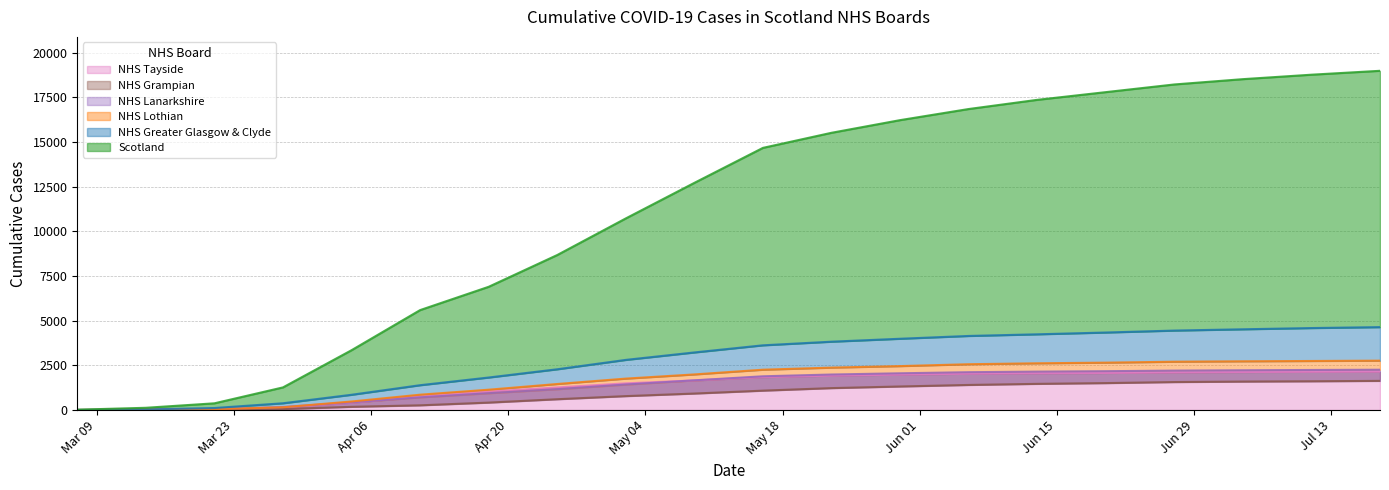

How many lines are shown in the chart?

6